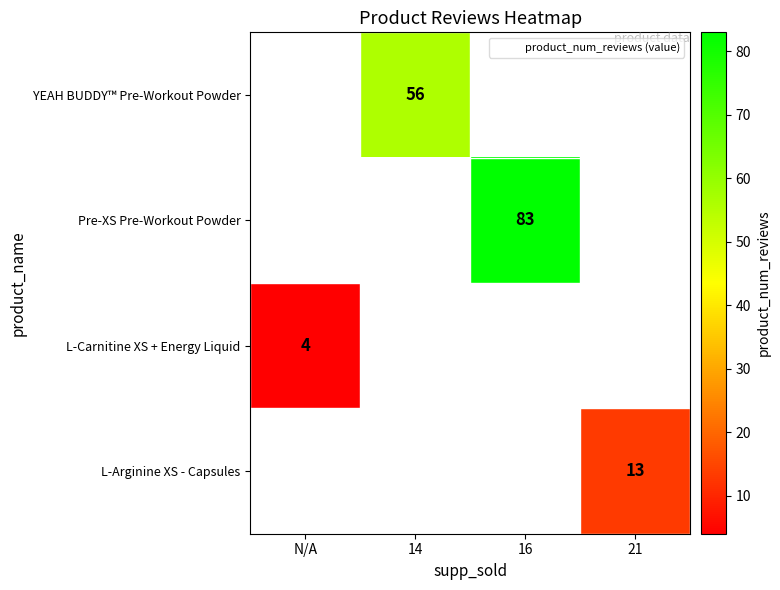

Where is L-Carnitine XS + Energy Liquid nearest to the value 4?

N/A